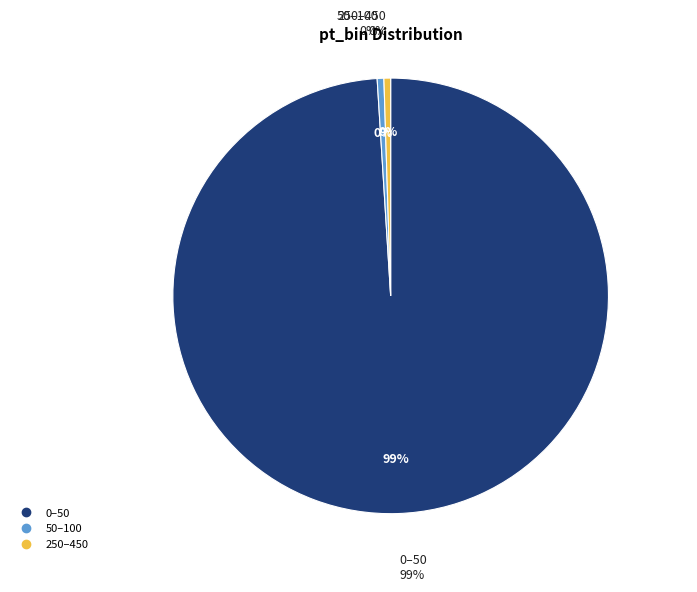

To the nearest percent, what is the difference between the largest and smallest slice percentages?

99%